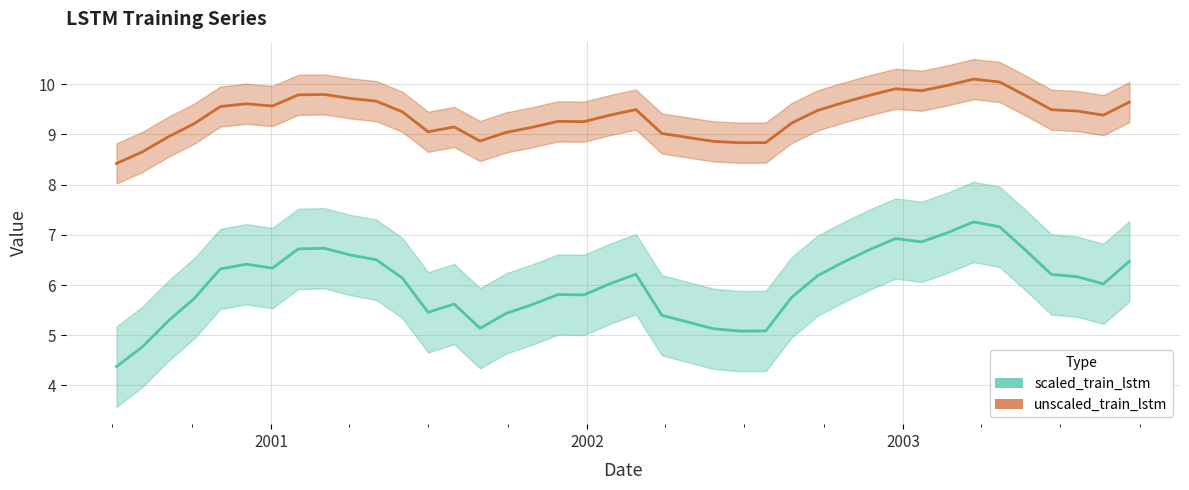

Rank the series at 2003-06-21 from highest to lowest value.

unscaled_train_lstm, scaled_train_lstm